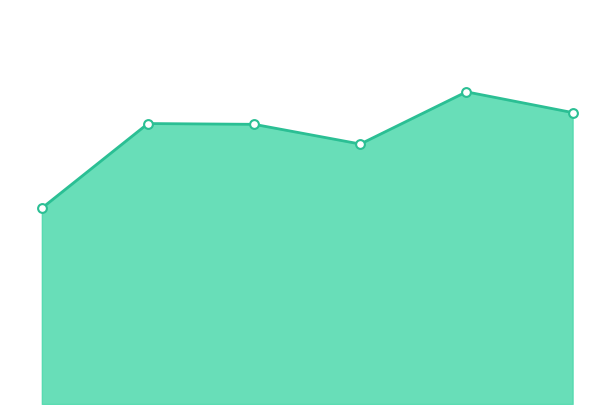

Is this an area chart (filled region under the line)?

Yes